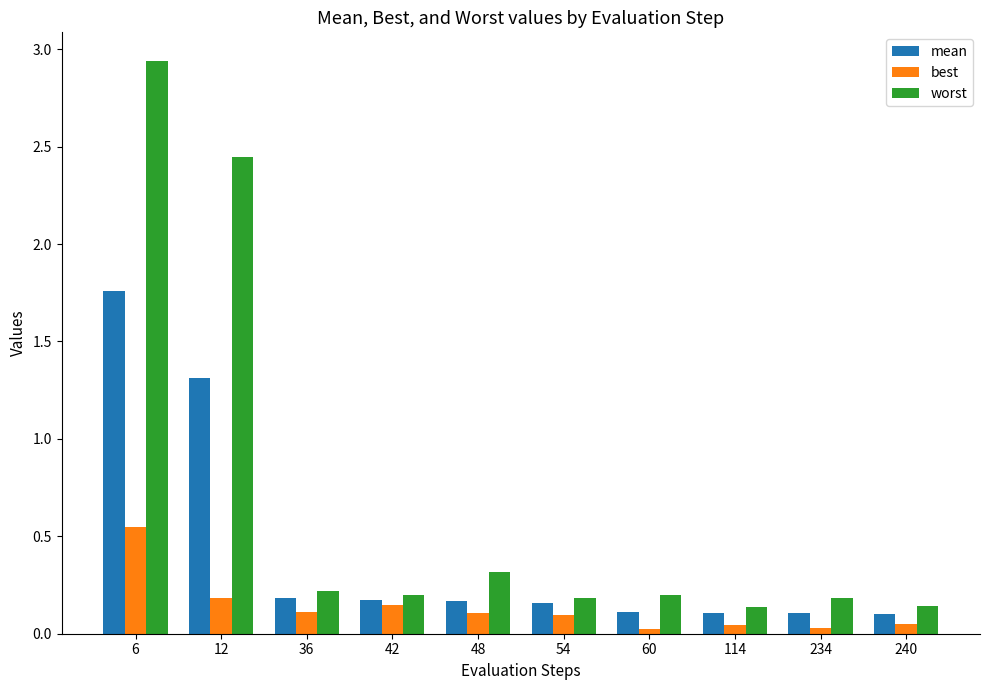

Between 6 and 12, which series saw the biggest shift?

worst